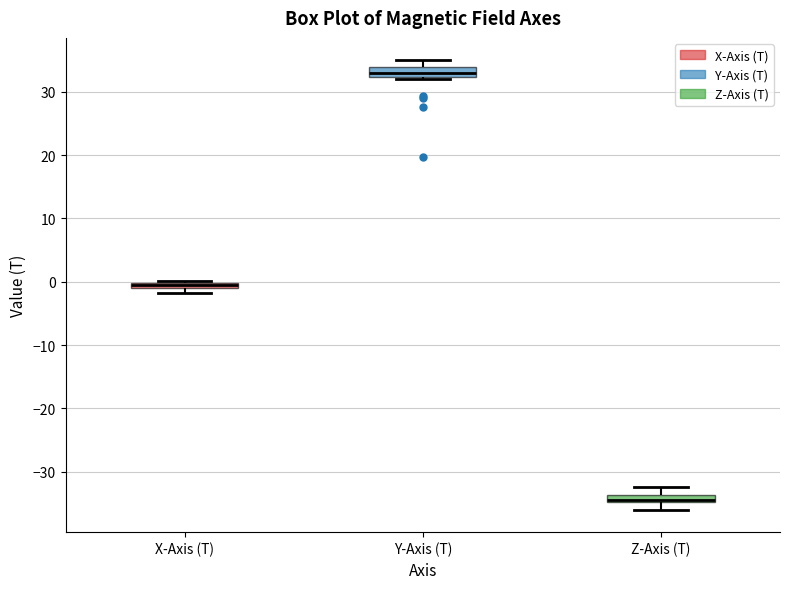

Which box has the lowest median line?

Z-Axis (T)